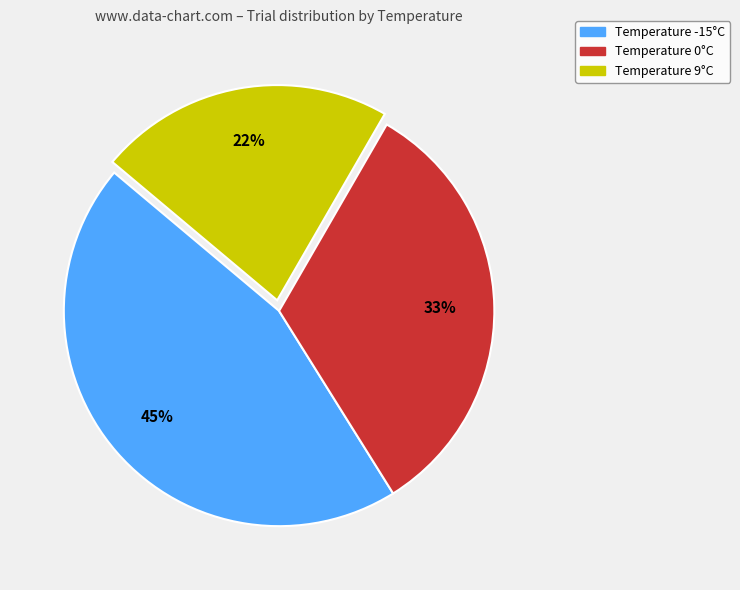

Is there any slice that represents more than half of the pie?

No